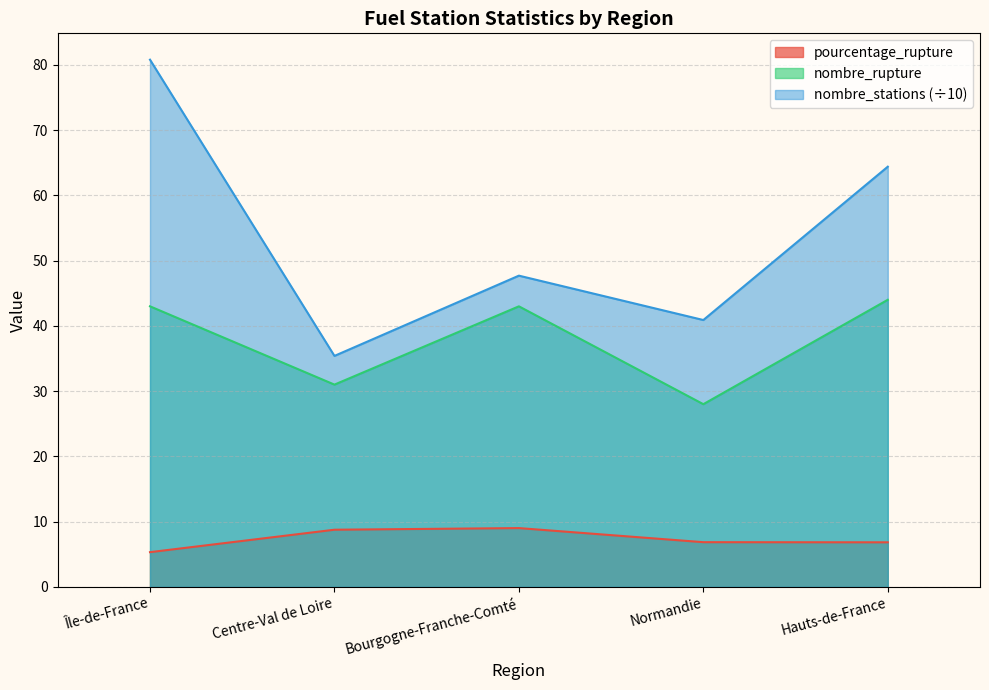

True or false: pourcentage_rupture and nombre_rupture cross at least once.

False